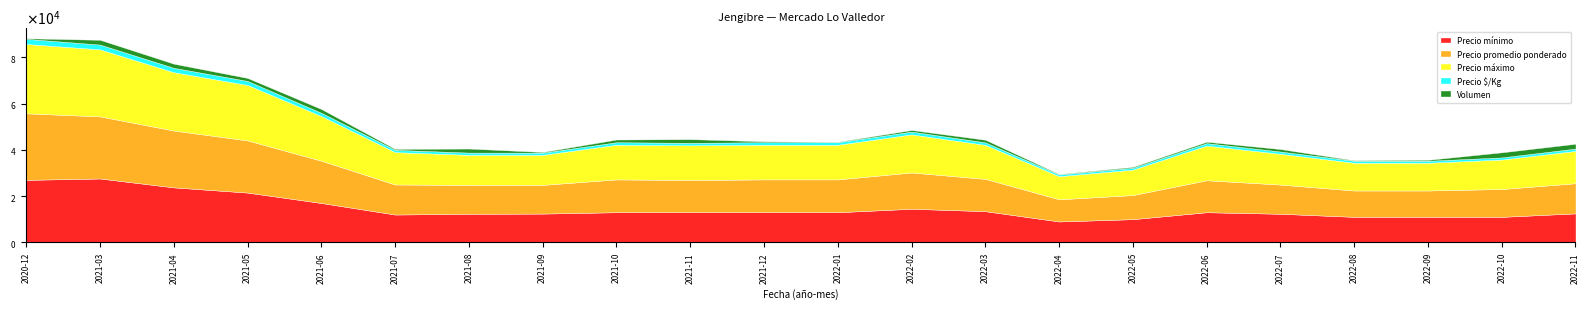

What is the difference between the highest and lowest values at 2020-12?

29750